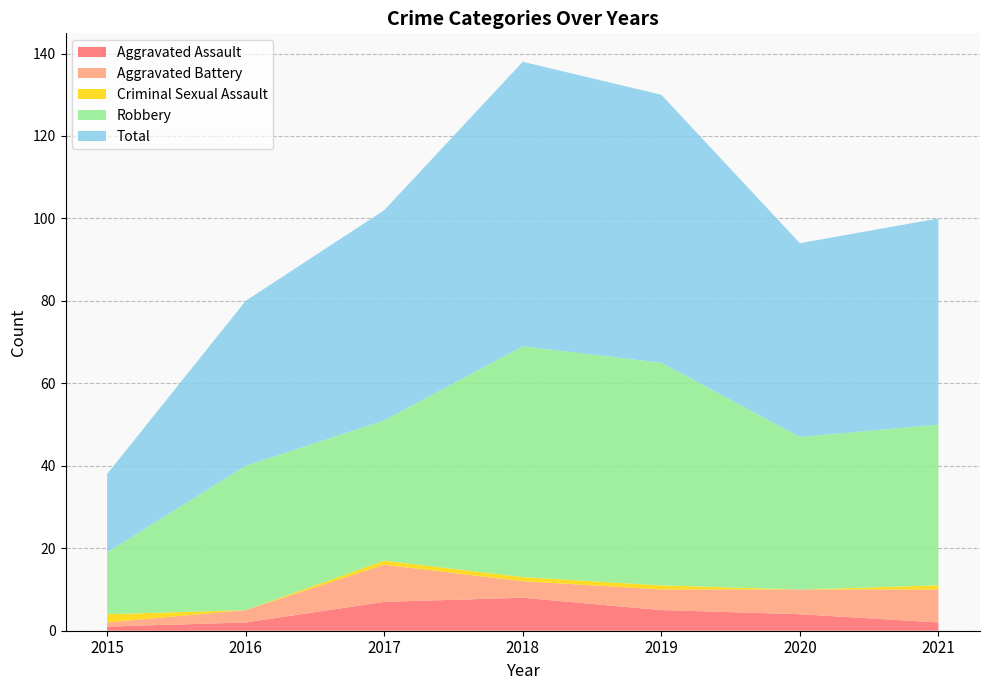

Reading left to right, transcribe all the data shown in this chart.

Aggravated Assault: 1	2	7	8	5	4	2
Aggravated Battery: 1	3	9	4	5	6	8
Criminal Sexual Assault: 2	0	1	1	1	0	1
Robbery: 15	35	34	56	54	37	39
Total: 19	40	51	69	65	47	50